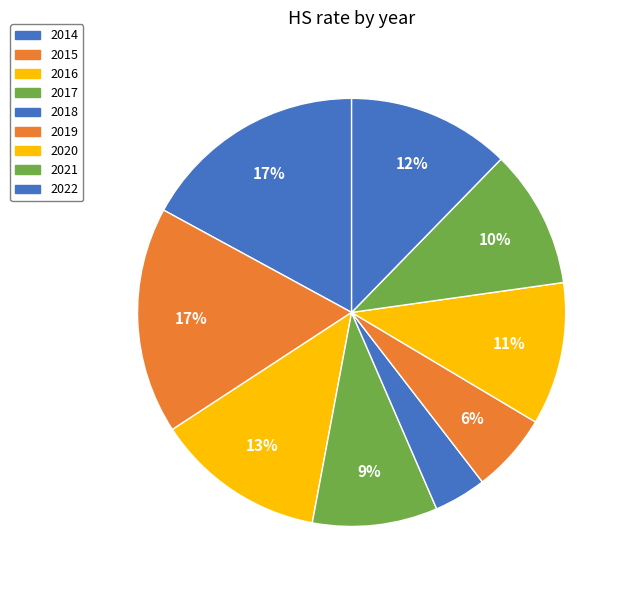

To the nearest percent, what is the combined percentage of 2017 and 2015?

27%